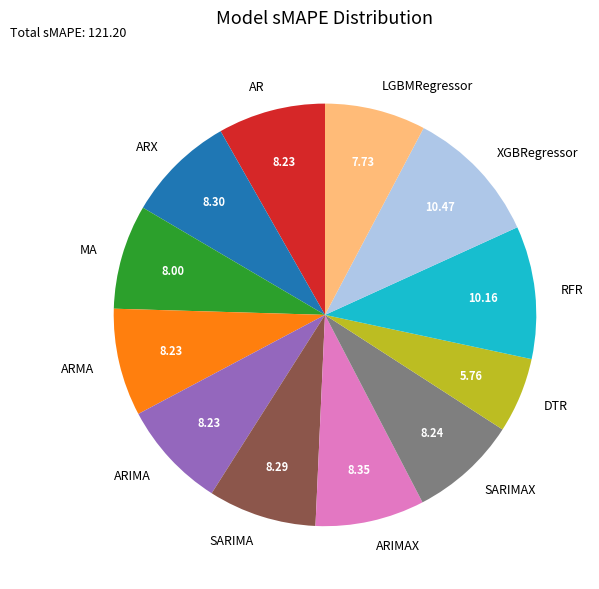

Approximately how many times larger is the value at RFR compared to SARIMAX?

1.2